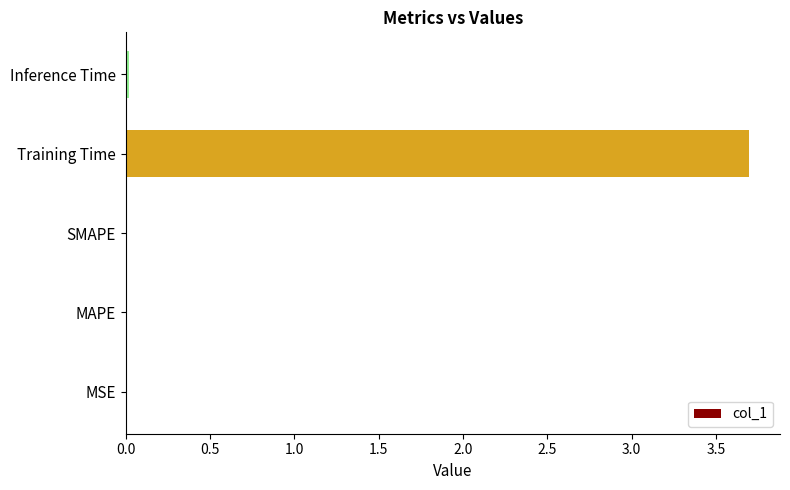

What is the maximum value shown in the chart?

3.7